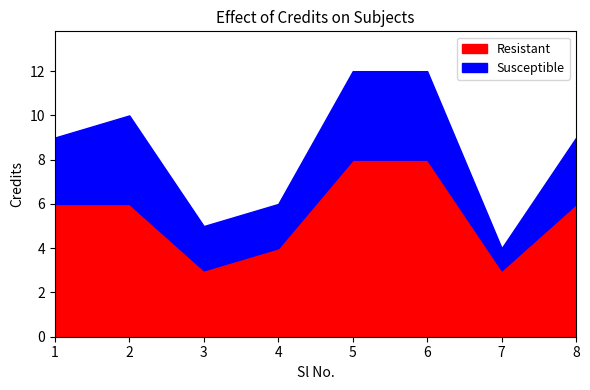

Reading left to right, what are all the values shown in this chart?

Resistant: 6	6	3	4	8	8	3	6
Susceptible: 3	4	2	2	4	4	1	3